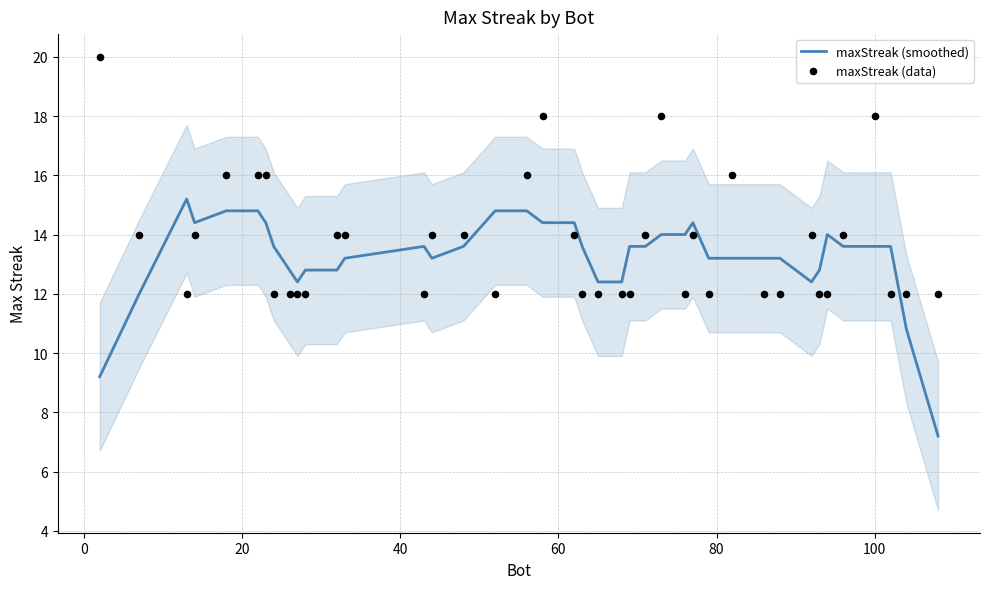

What are all the series names shown in the legend?

maxStreak (smoothed), maxStreak (data)